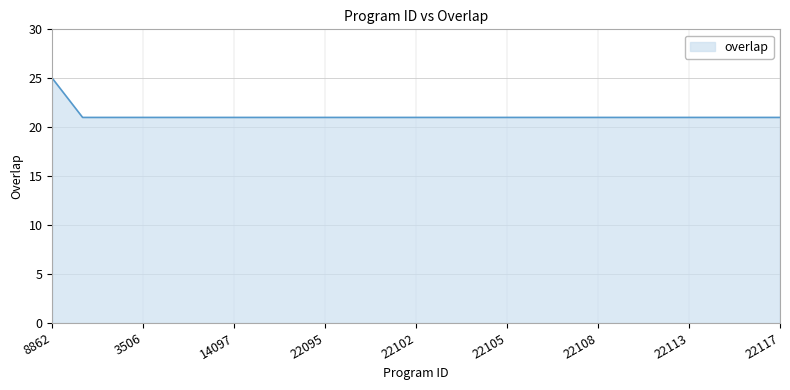

What is the difference between the maximum and minimum values?

4